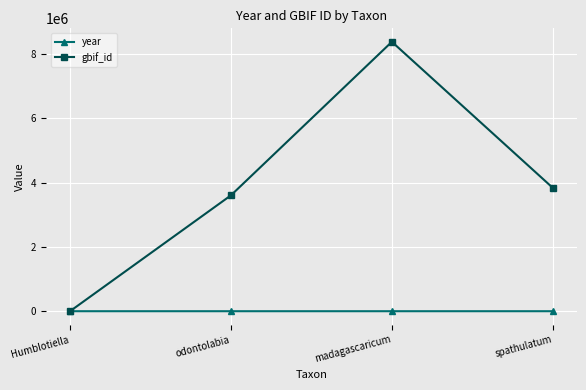

List the labels in order of gbif_id value, largest first.

madagascaricum, spathulatum, odontolabia, Humblotiella